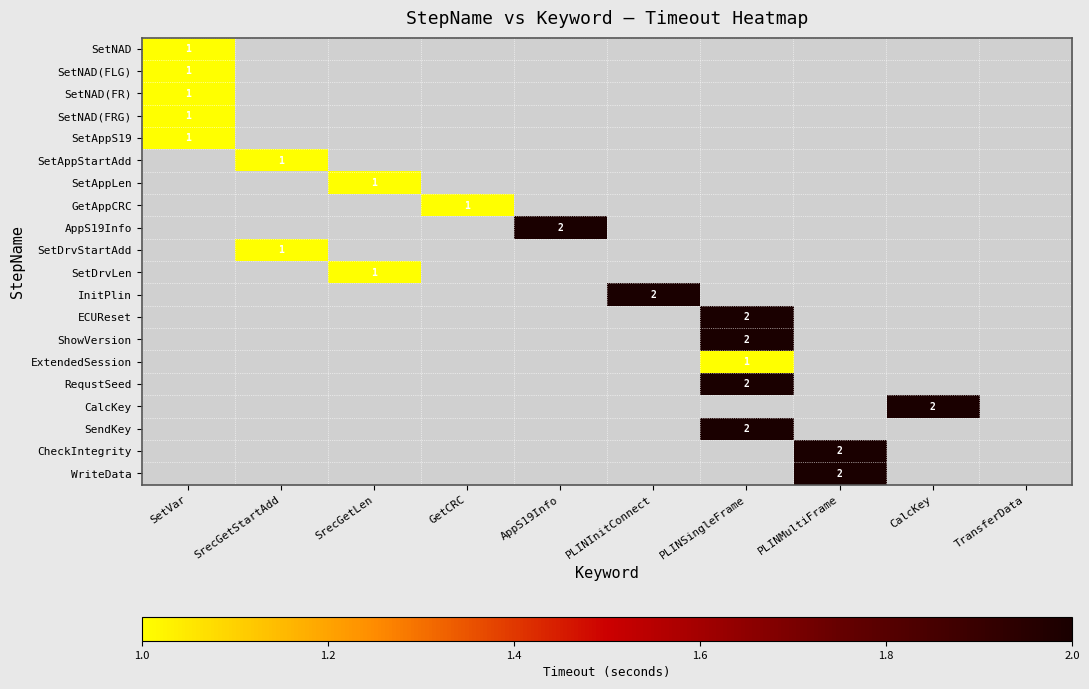

Is it true that SetDrvLen equals 2 at SrecGetLen?

False